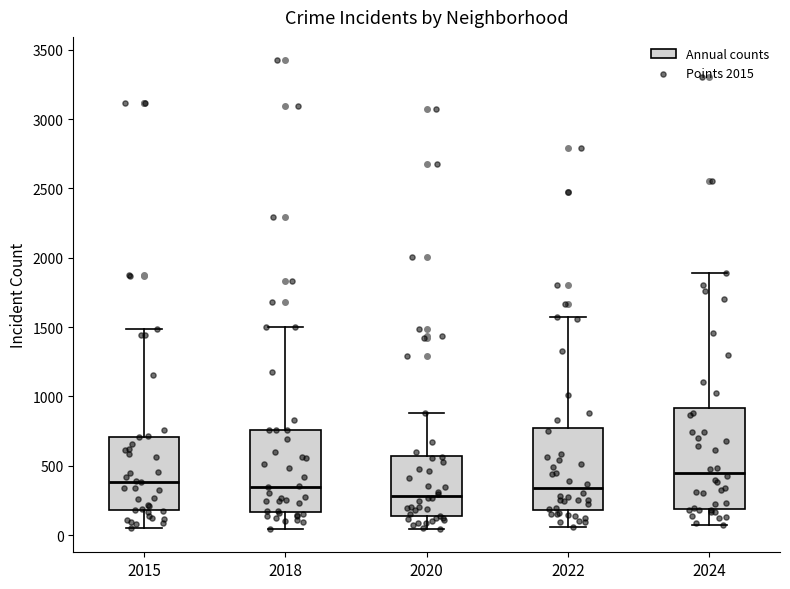

Reading left to right, read every box against the y-axis: the position of its median line, the range the box covers, and the ends of its whiskers. The values are not printed on the chart, so give them approximately, as read against the axis.

2015: median 400, box 200 to 700, whiskers 50 to 1500
2018: median 350, box 150 to 750, whiskers 50 to 1500
2020: median 300, box 150 to 550, whiskers 50 to 900
2022: median 350, box 200 to 750, whiskers 50 to 1600
2024: median 450, box 200 to 900, whiskers 100 to 1900